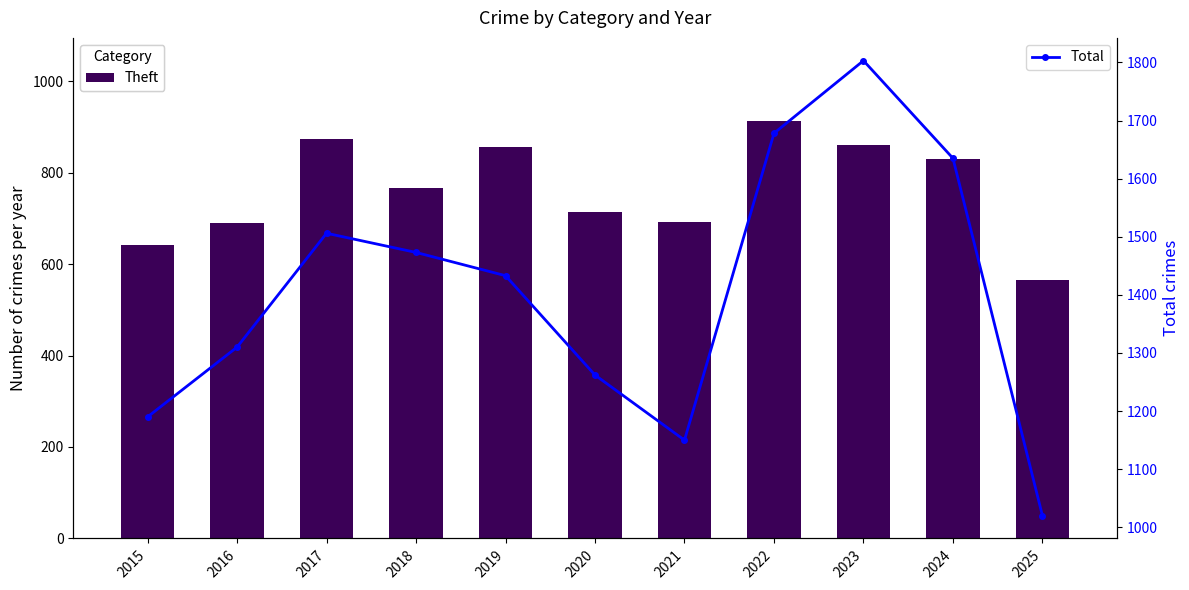

Which series has the widest spread of values?

Total